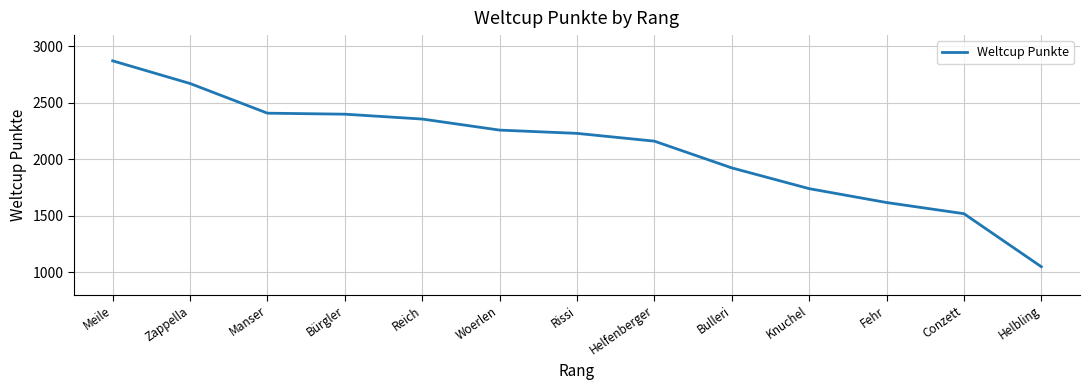

The chart shows a value of 1517 at Conzett. True or false?

True